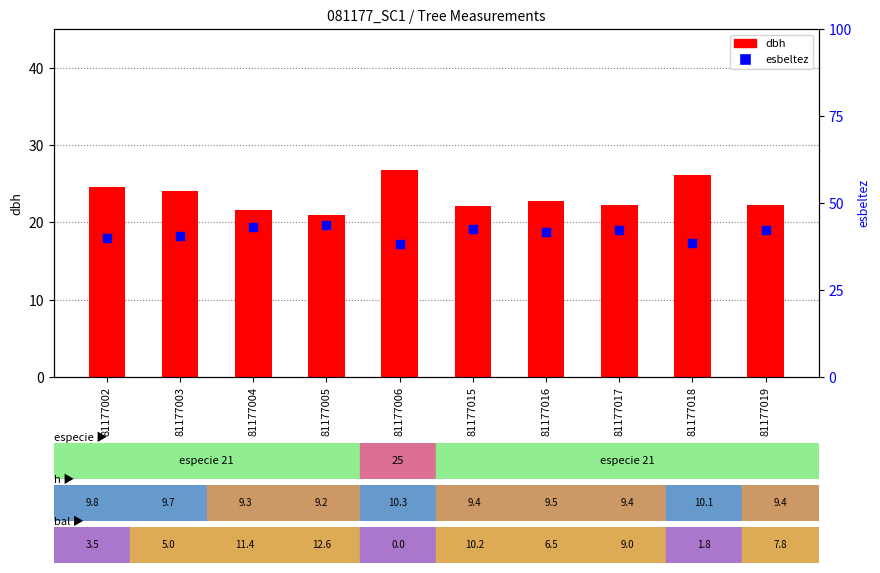

Which series has the largest total across all categories?

esbeltez